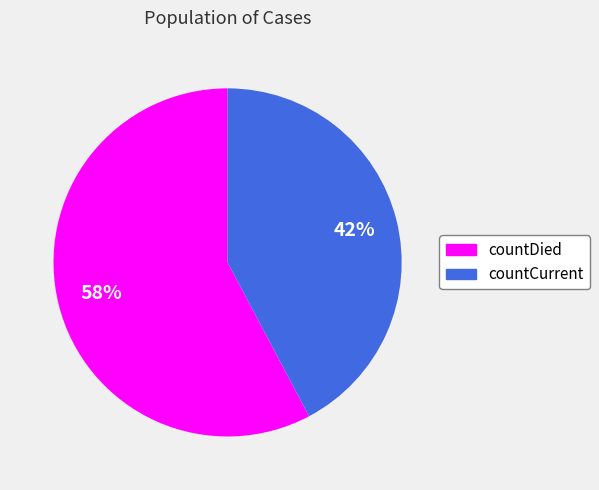

The countCurrent slice represents 28% of the pie. True or false?

False